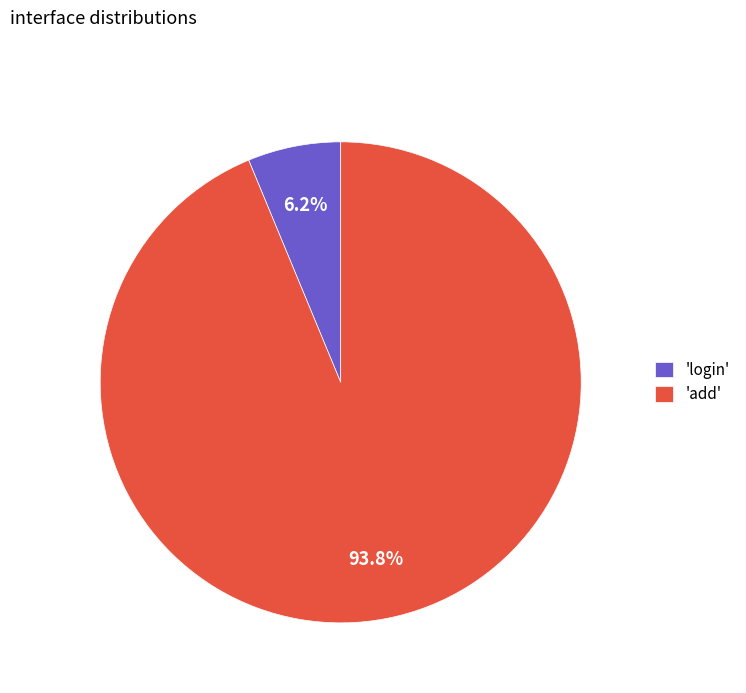

Rank the categories by value from highest to lowest.

'add', 'login'